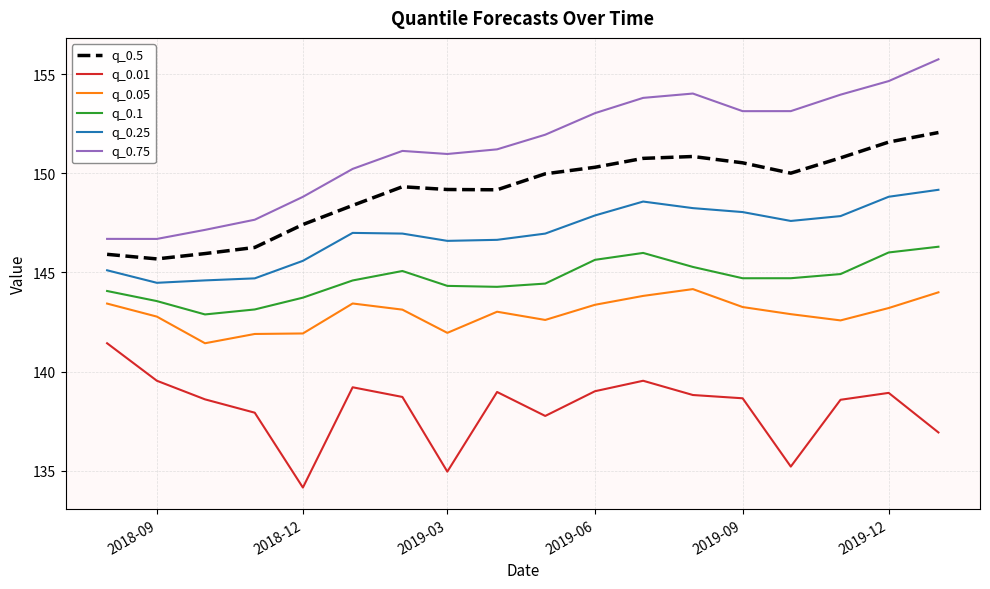

True or false: q_0.5 and q_0.01 intersect in this chart.

False